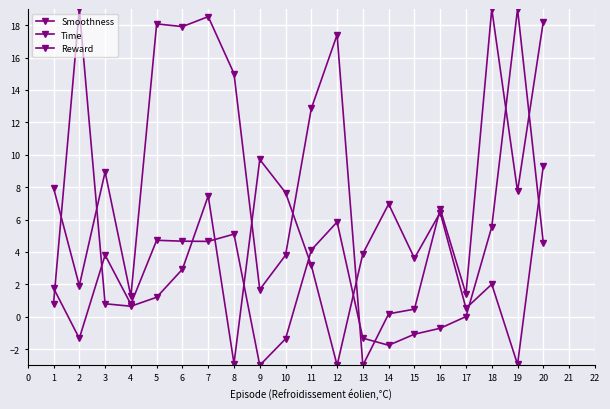

Does the chart have visible grid lines?

Yes